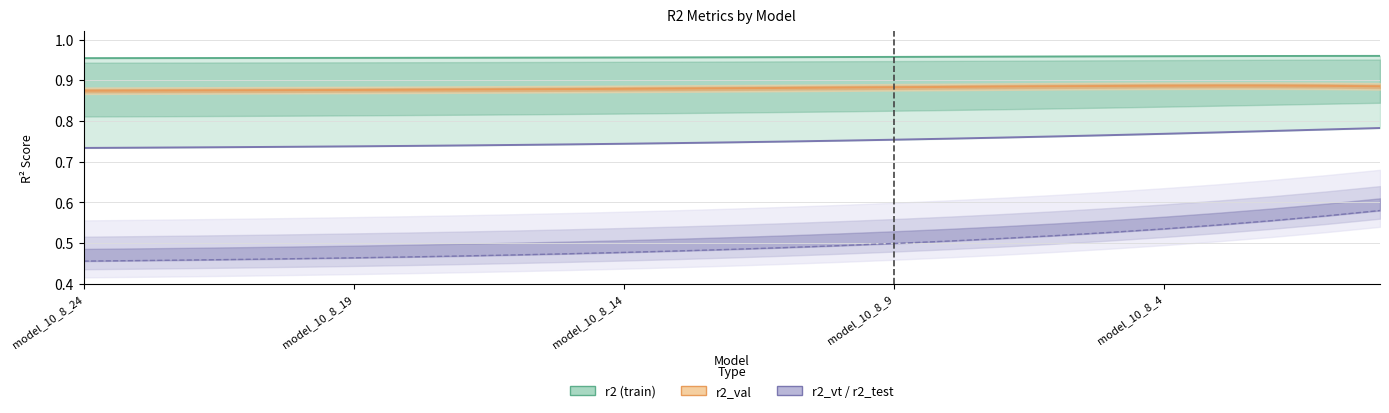

At model_10_8_7, list the series in order from largest to smallest.

r2, r2_val, r2_vt, r2_test